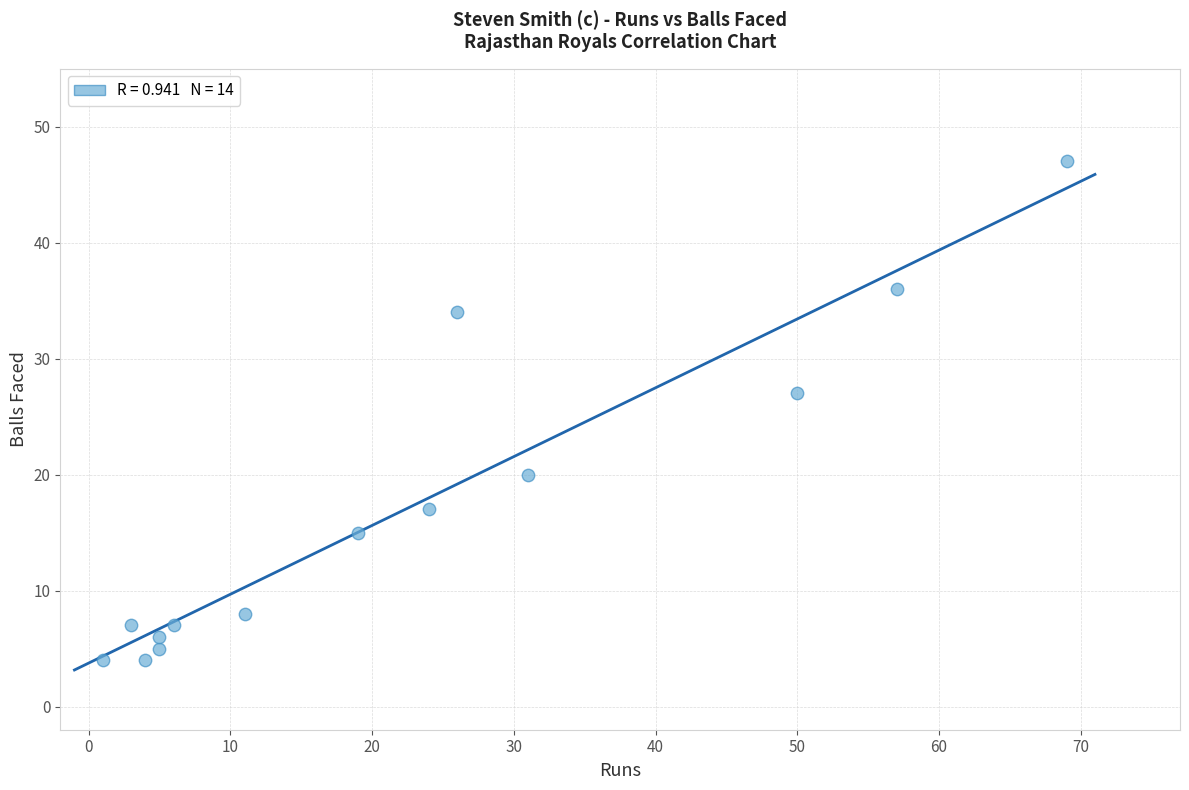

What Y value in the scatter plot is closest to 25?

27